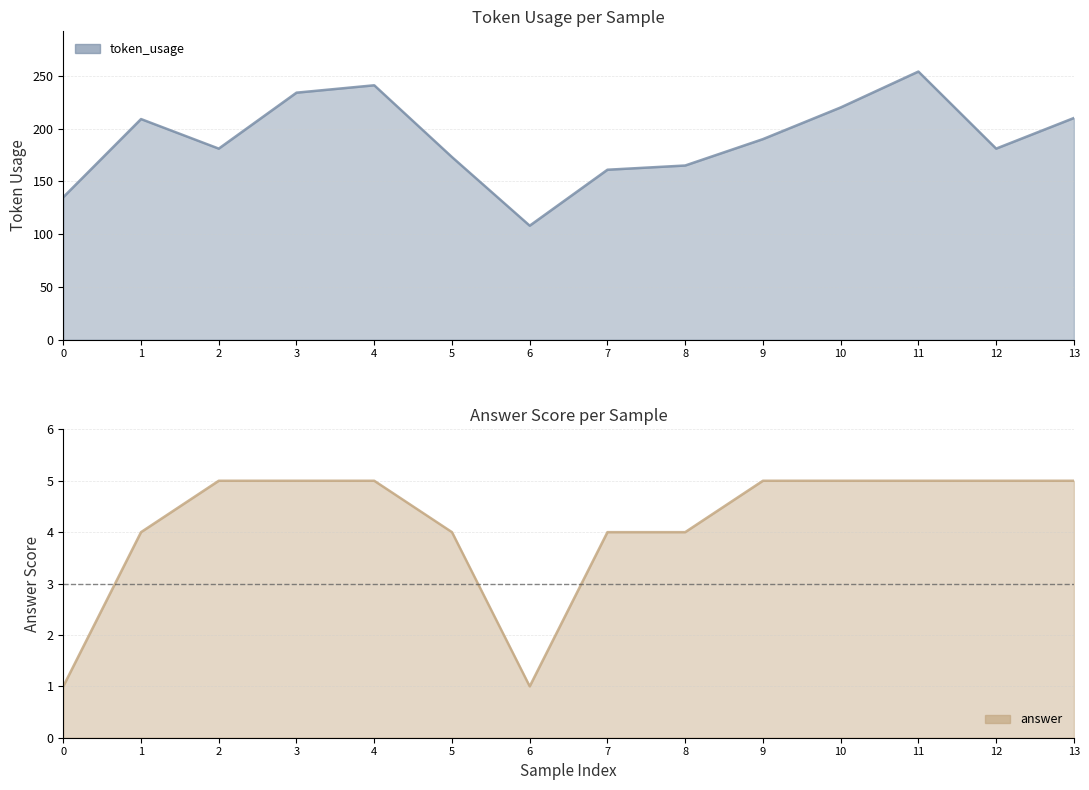

How many lines are shown in the chart?

2